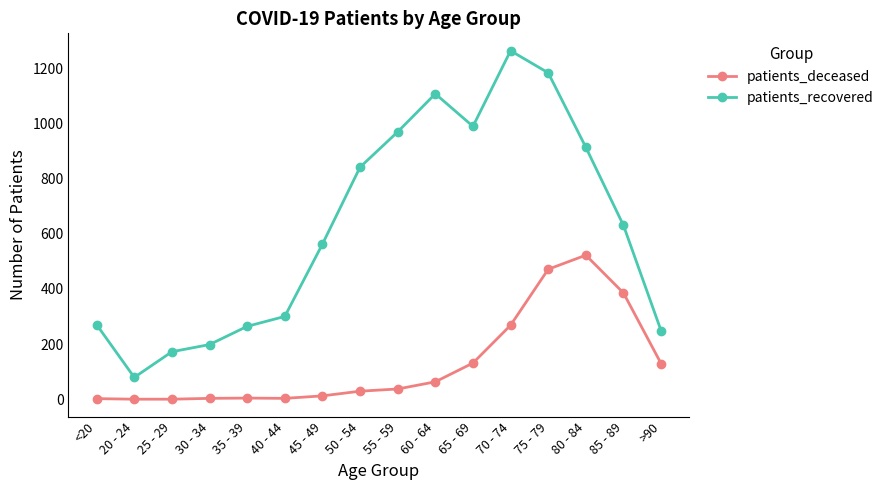

Where is the first local minimum for patients_recovered?

20 - 24